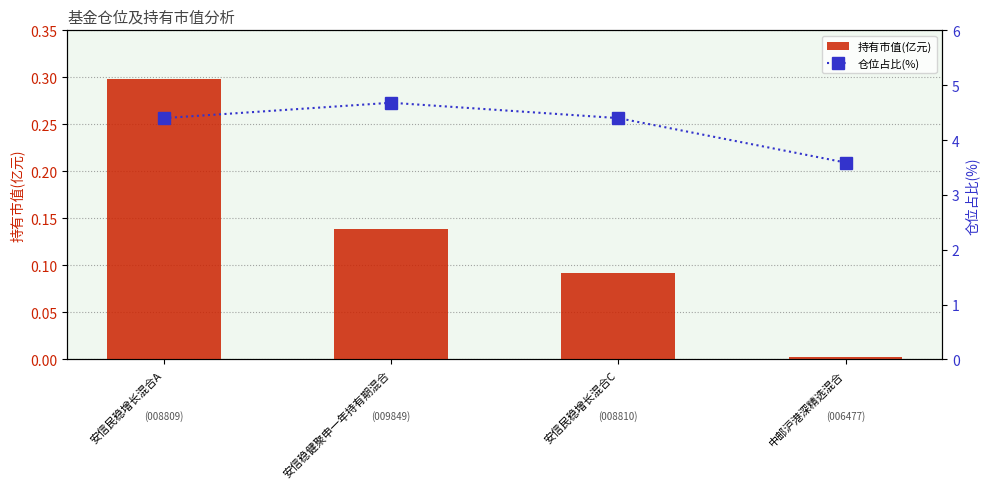

What position from the left is 中邮沪港深精选混合?

4